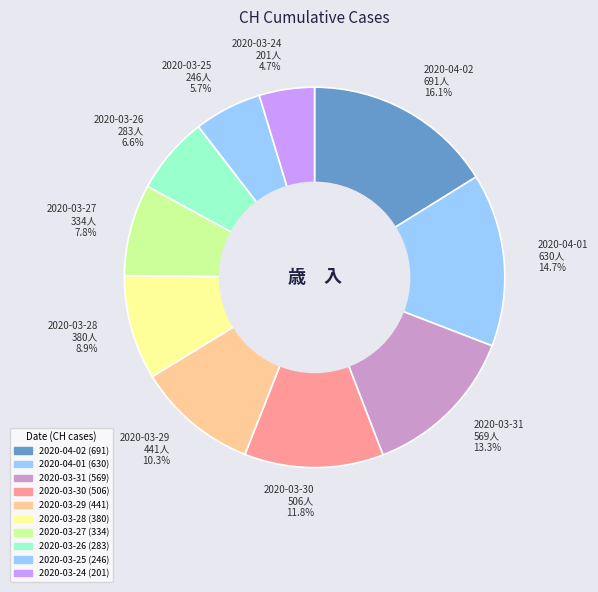

Which has a higher value, 2020-03-31 569人 13.3% or 2020-04-02 691人 16.1%?

2020-04-02 691人 16.1%